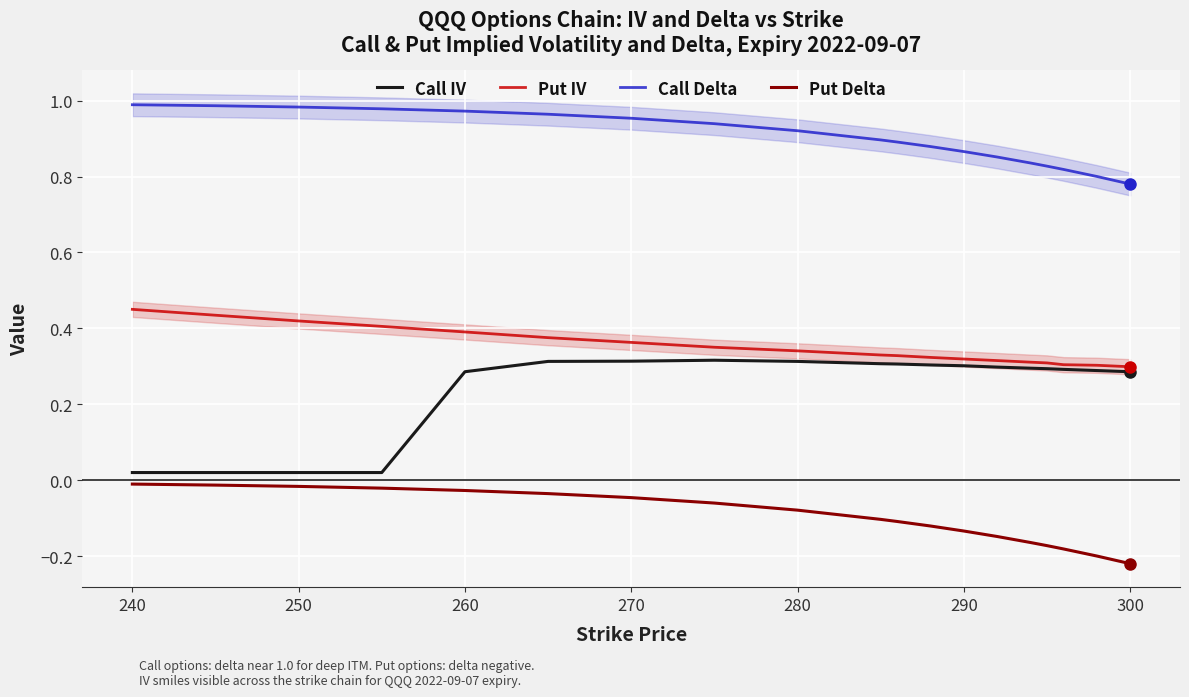

What is the difference between the second highest and second lowest values in the Put Delta series?

0.2